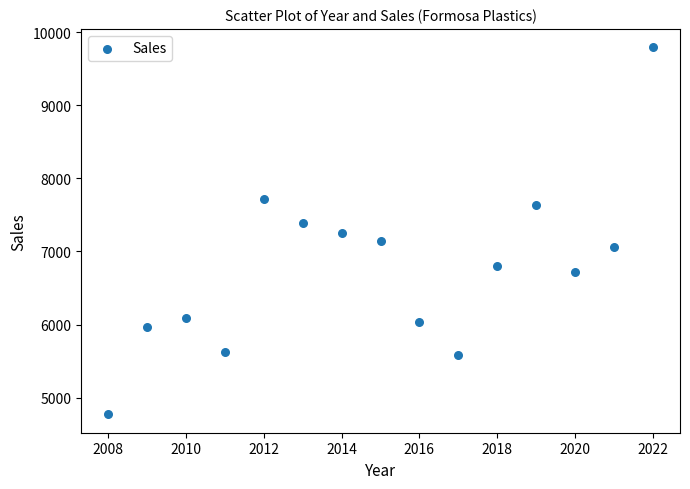

What is the range of Y values (max minus min)?

5025